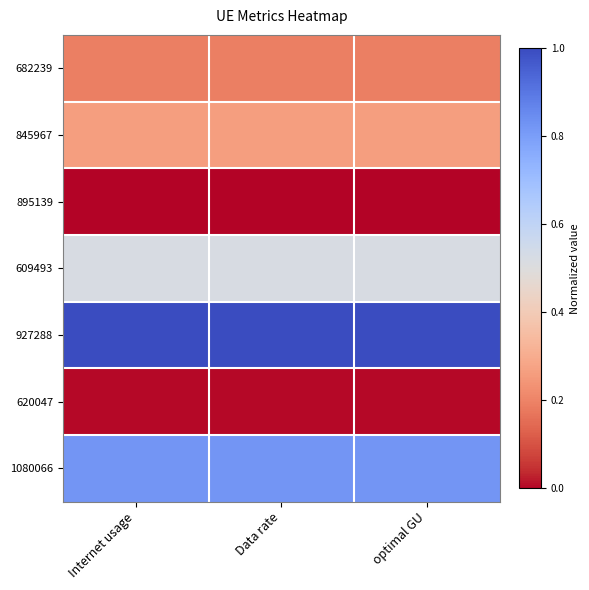

Which has a higher value, optimal GU or Data rate?

optimal GU